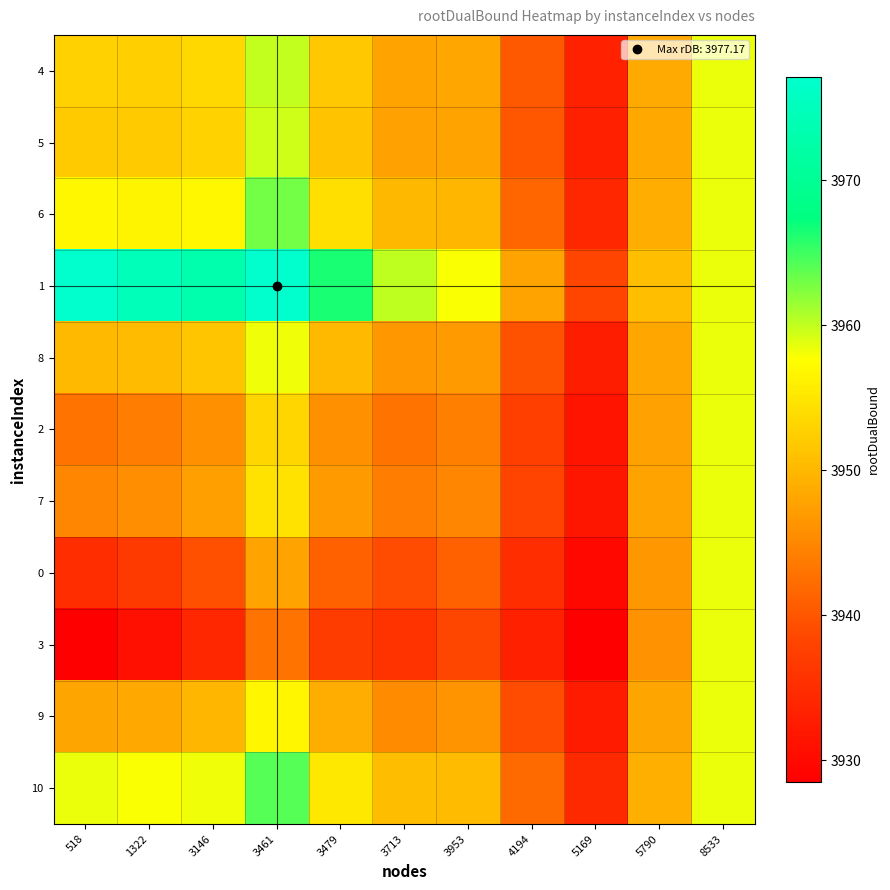

Between 5169 and 5790, which series saw the biggest shift?

3